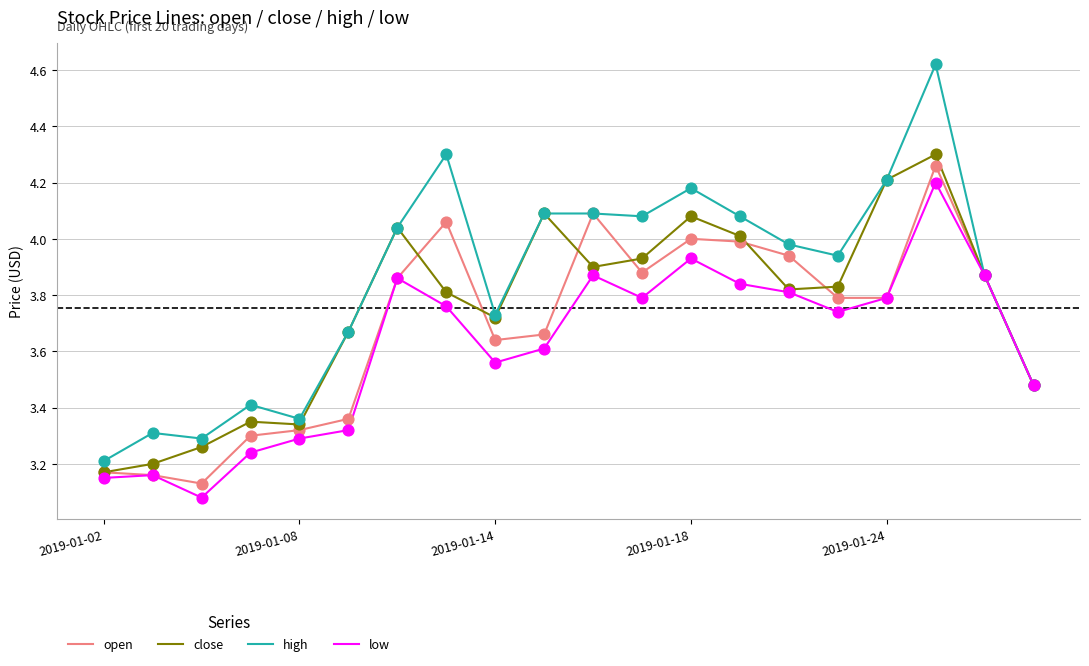

Which series has the largest total across all categories?

high